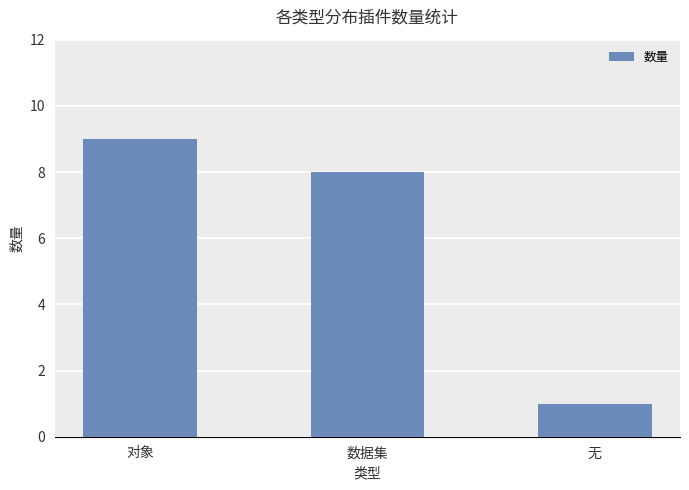

Which category has the lowest value across all series?

无